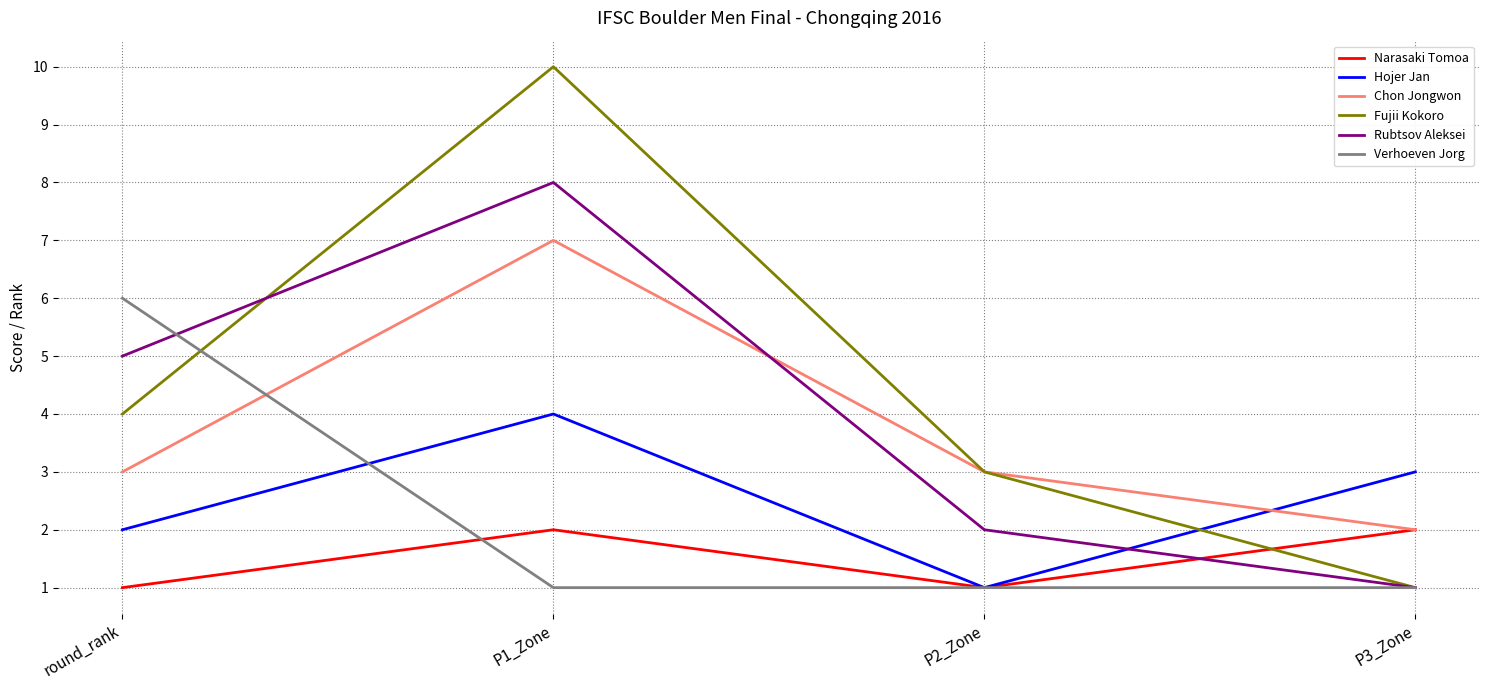

Count the number of data series in this chart.

6